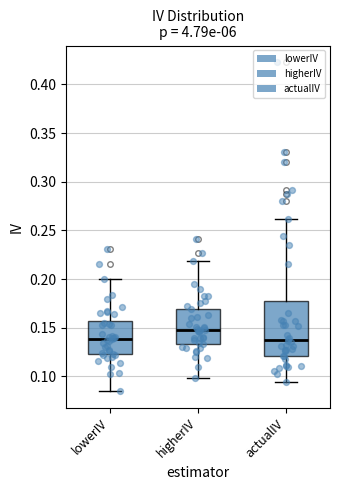

Where is the upper edge of the box for higherIV on the y-axis? The values are not printed on the chart, so give them approximately, as read against the axis.

0.170